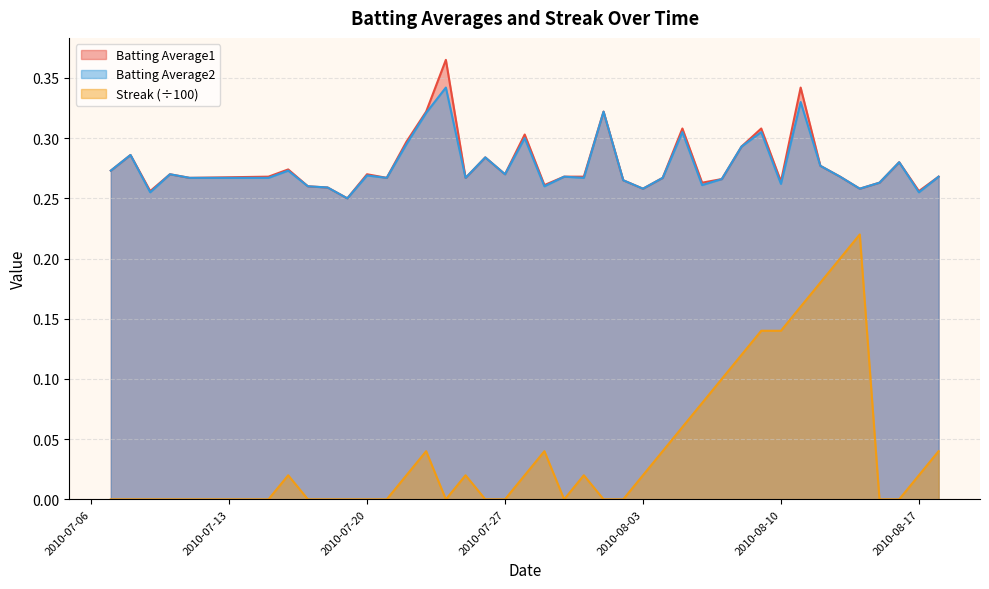

Where is the first local maximum for Batting Average2?

2010-07-08